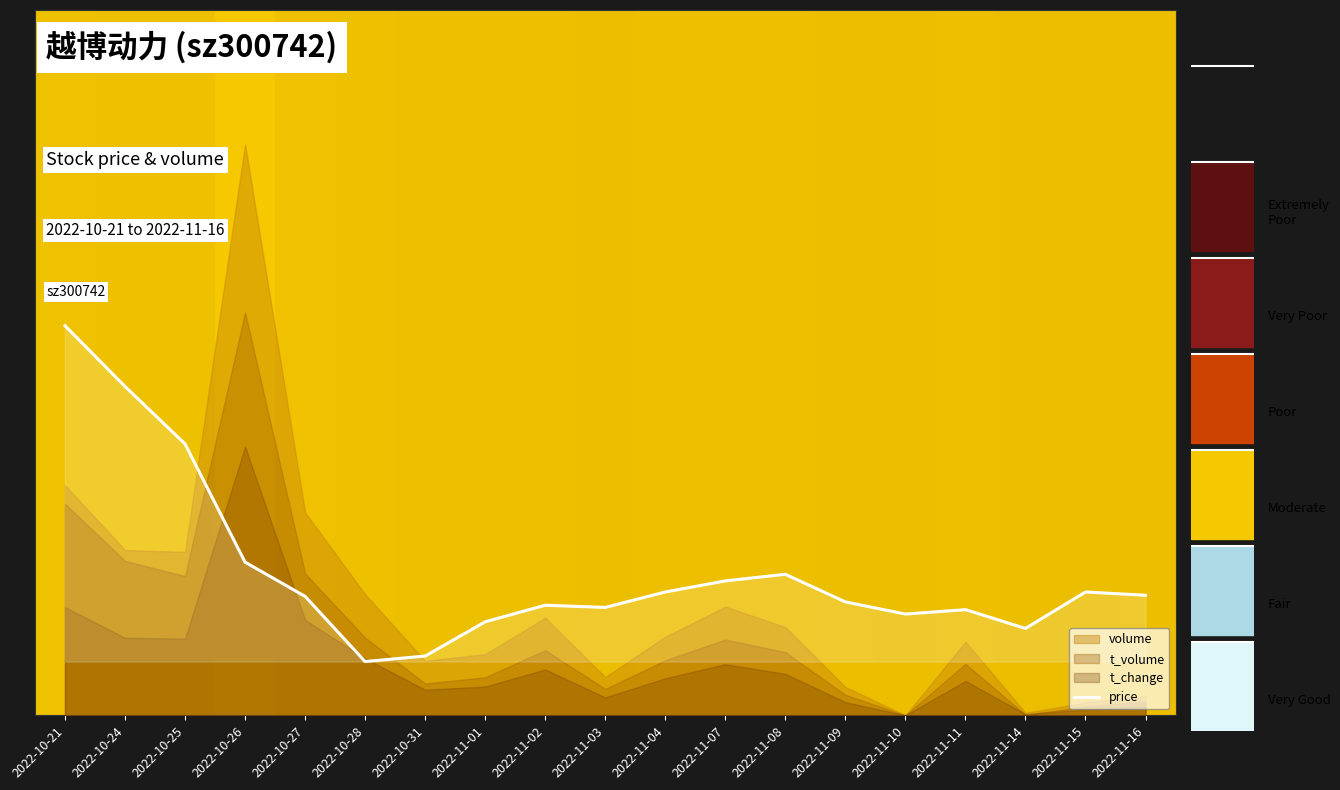

What is the label of the 3rd point from the left?

2022-10-25